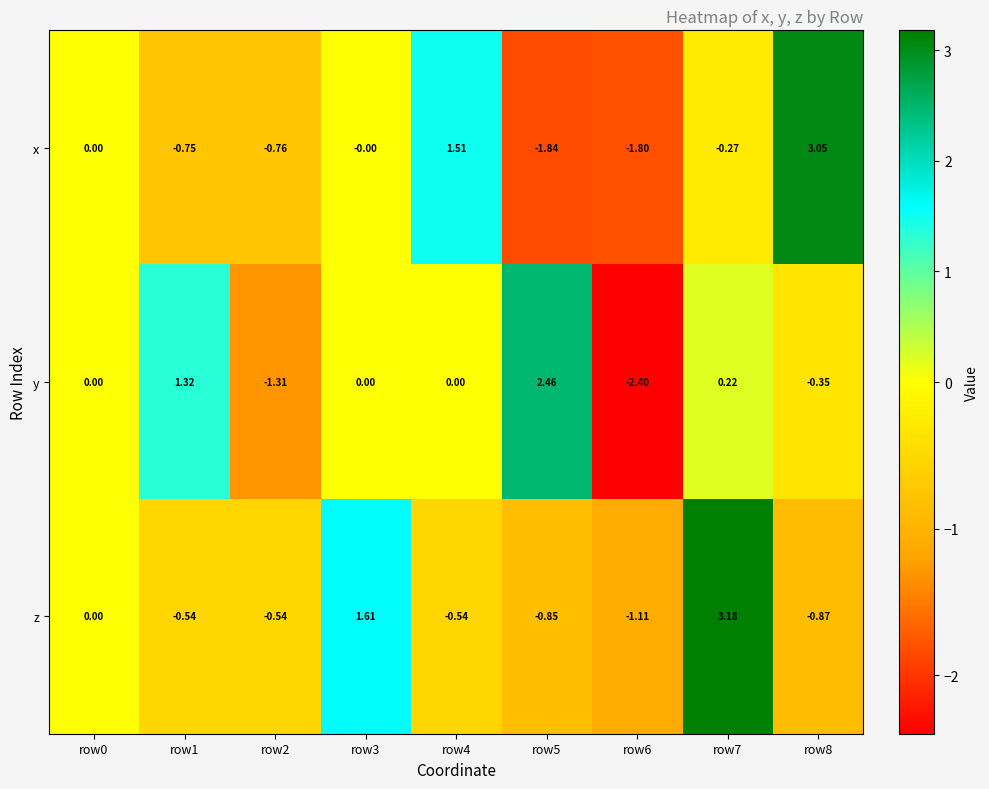

Between row2 and row6, which series saw the biggest shift?

y